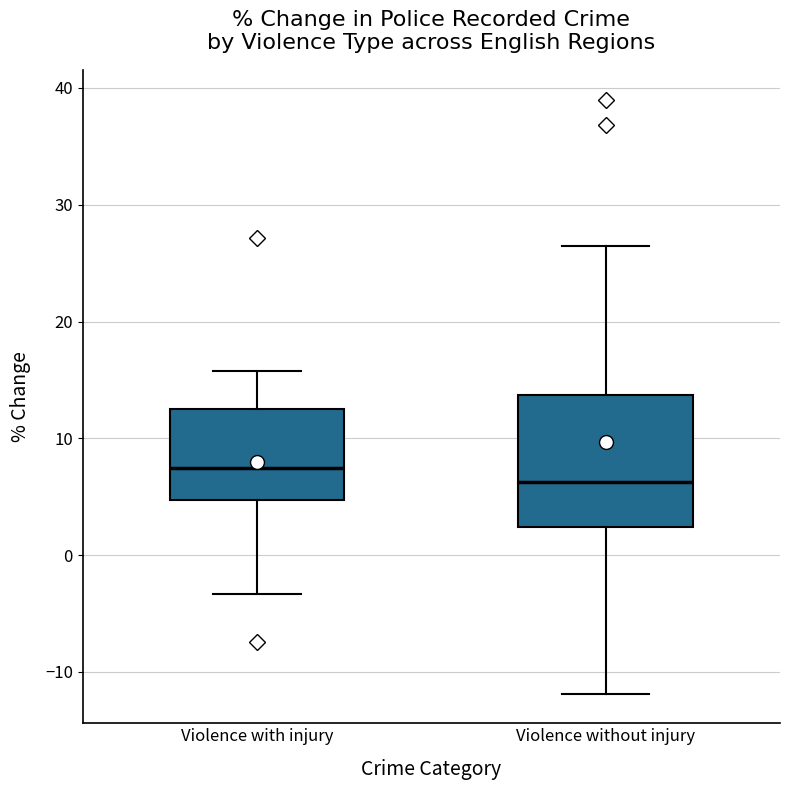

Reading left to right, transcribe this box plot: for each box, give where its median line is, the range the box spans, and where its two whiskers end, as read against the y-axis. The values are not printed on the chart, so give them approximately, as read against the axis.

Violence with injury: median 7, box 5 to 13, whiskers -3 to 16
Violence without injury: median 6, box 2 to 14, whiskers -12 to 26